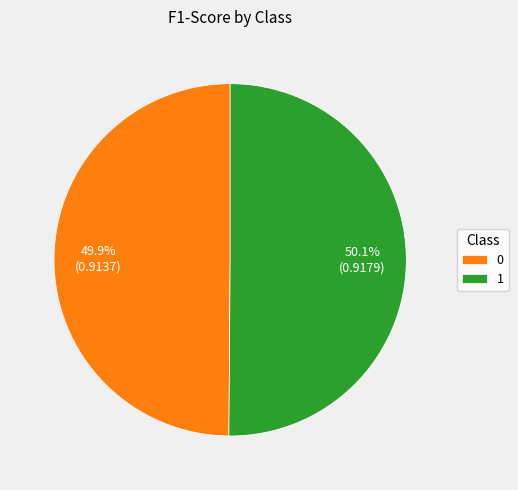

Is there a majority slice in this chart?

Yes